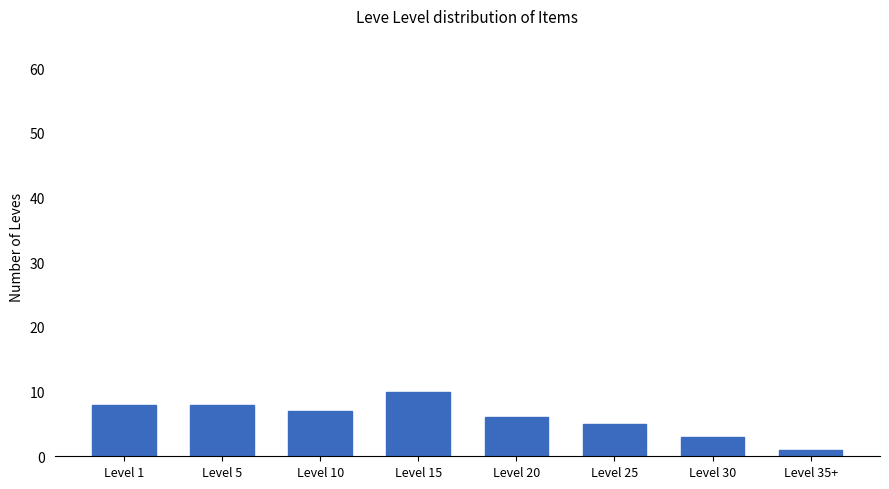

What is the change in value from Level 20 to Level 35+?

-5